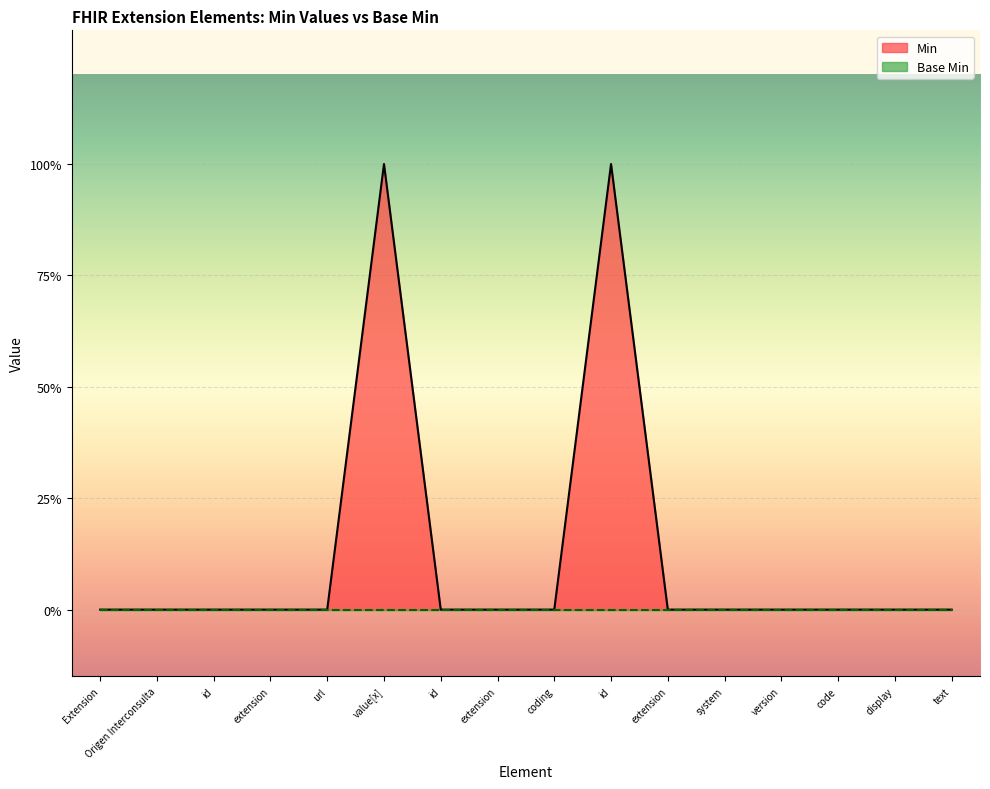

True or false: there are more than 0 points higher than both neighbors.

True